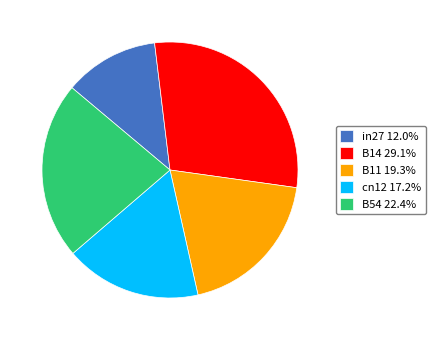

Rank the categories by value from lowest to highest.

in27, cn12, B11, B54, B14